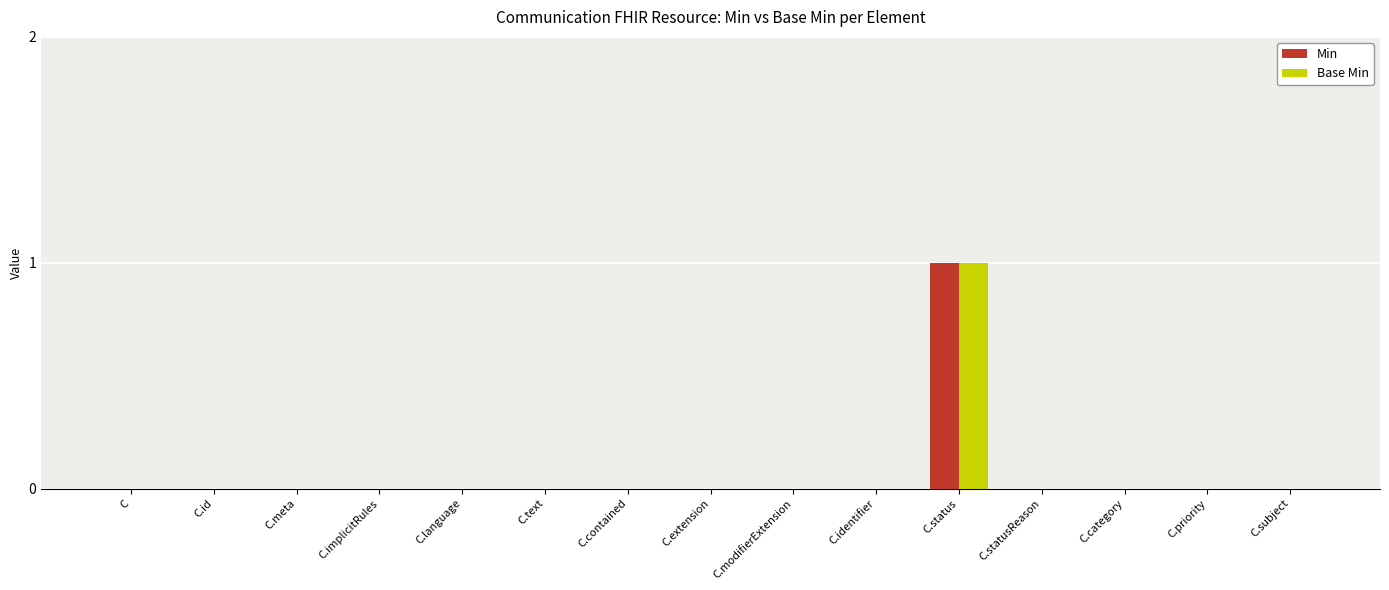

True or false: Min has a value of -1 at C.meta.

False